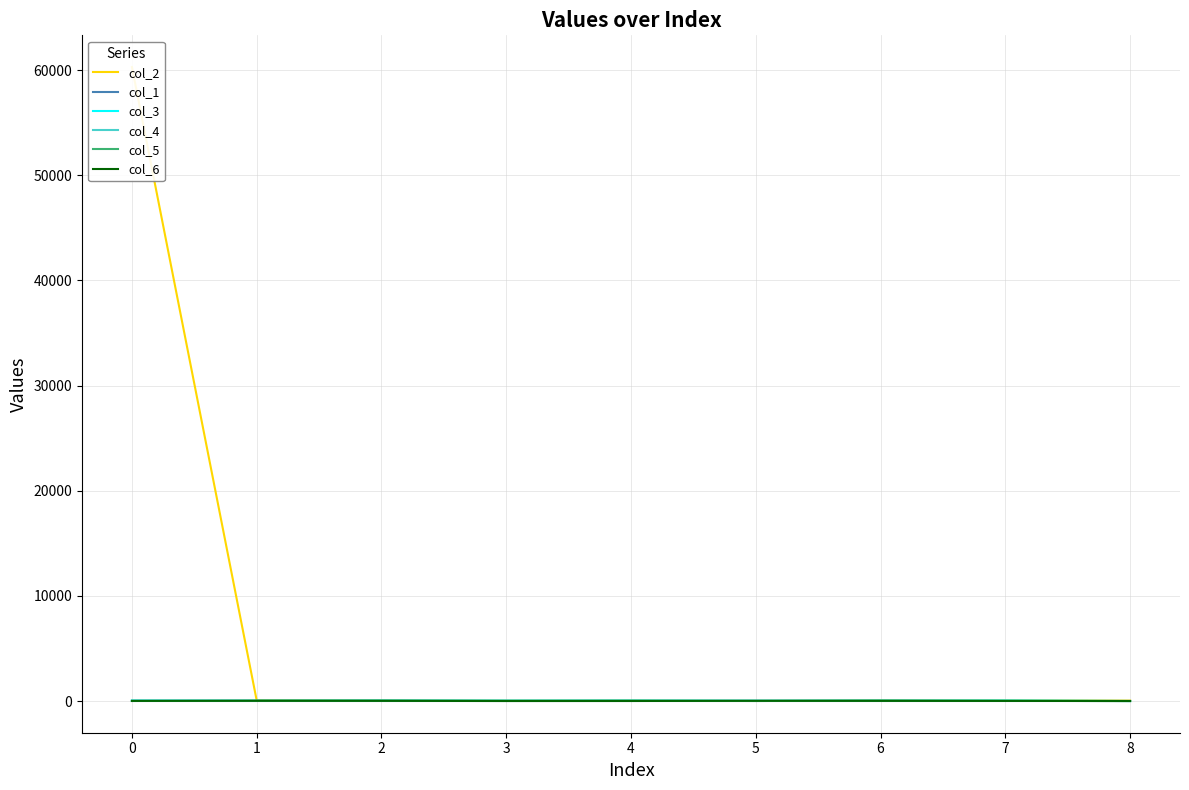

True or false: col_3 has a value of 37 at 0.

True